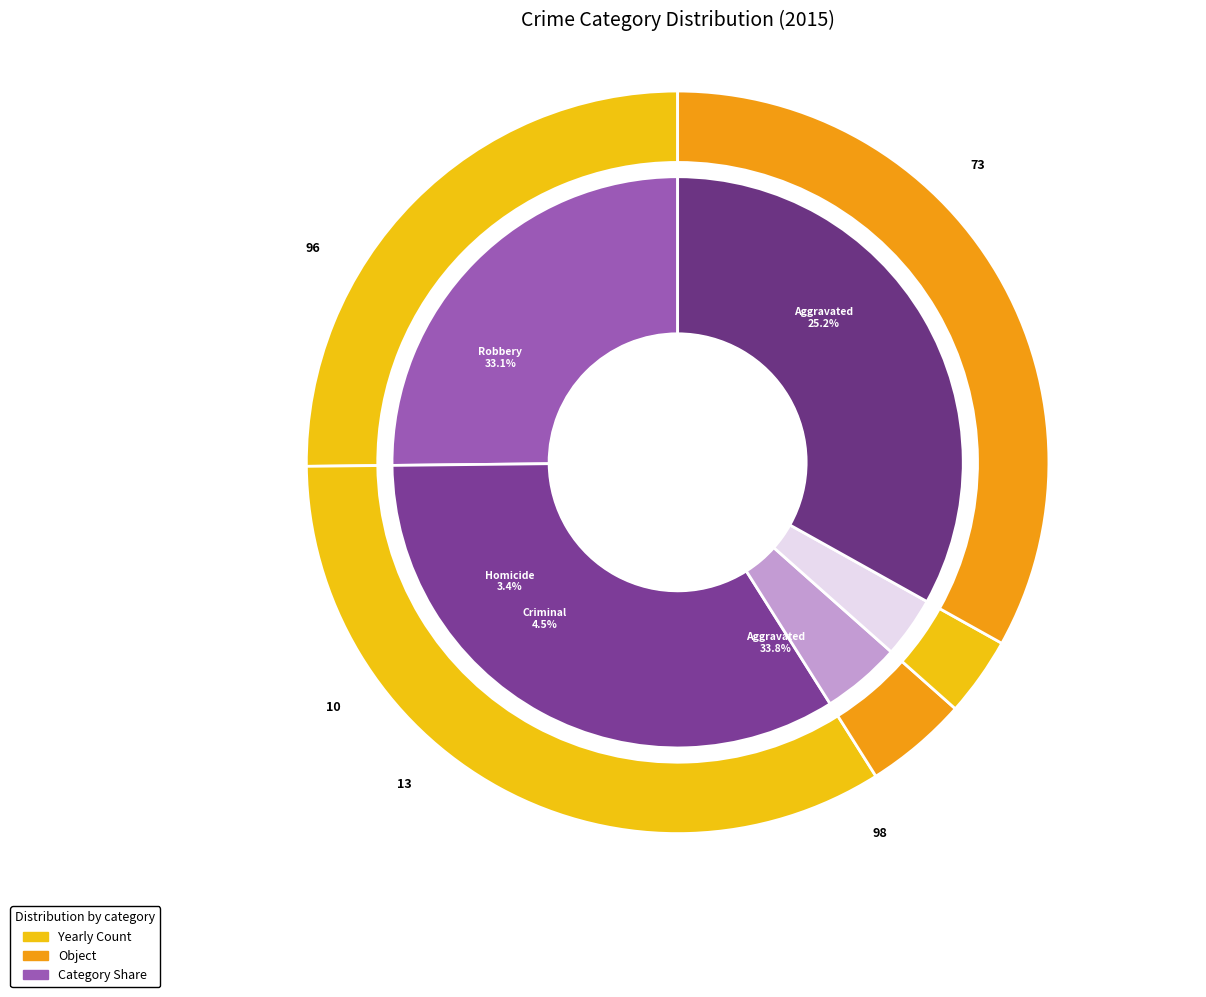

What is the smallest slice in the pie chart?

Homicide